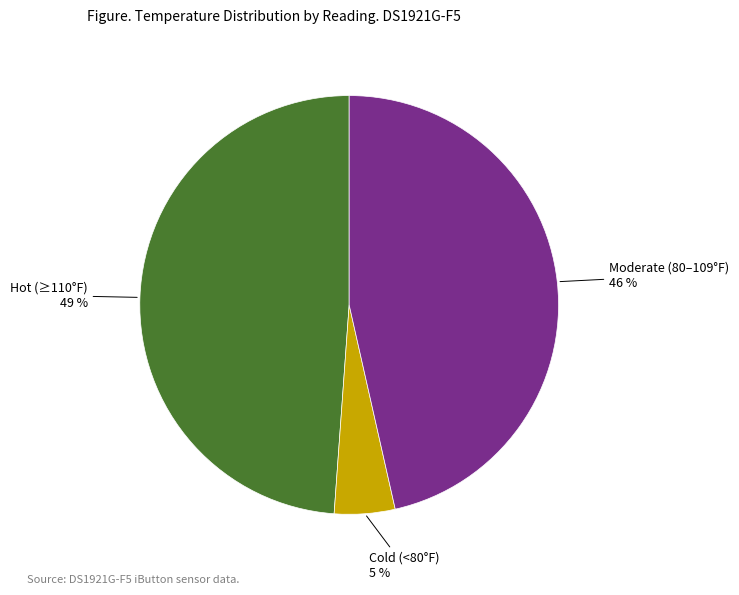

Rank the categories by value from lowest to highest.

Cold (<80°F), Moderate (80–109°F), Hot (≥110°F)